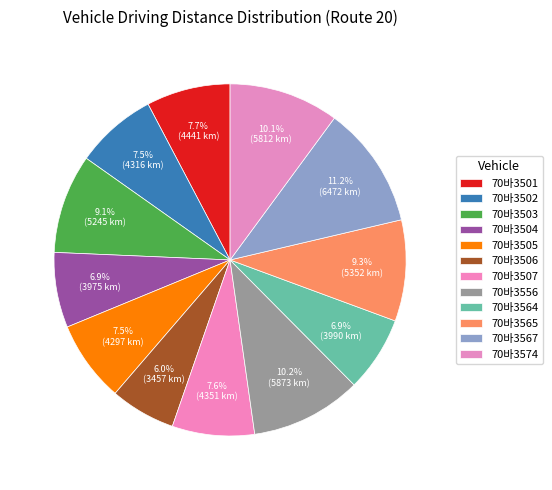

To the nearest percent, what is the combined percentage of 70바3507 and 70바3574?

18%